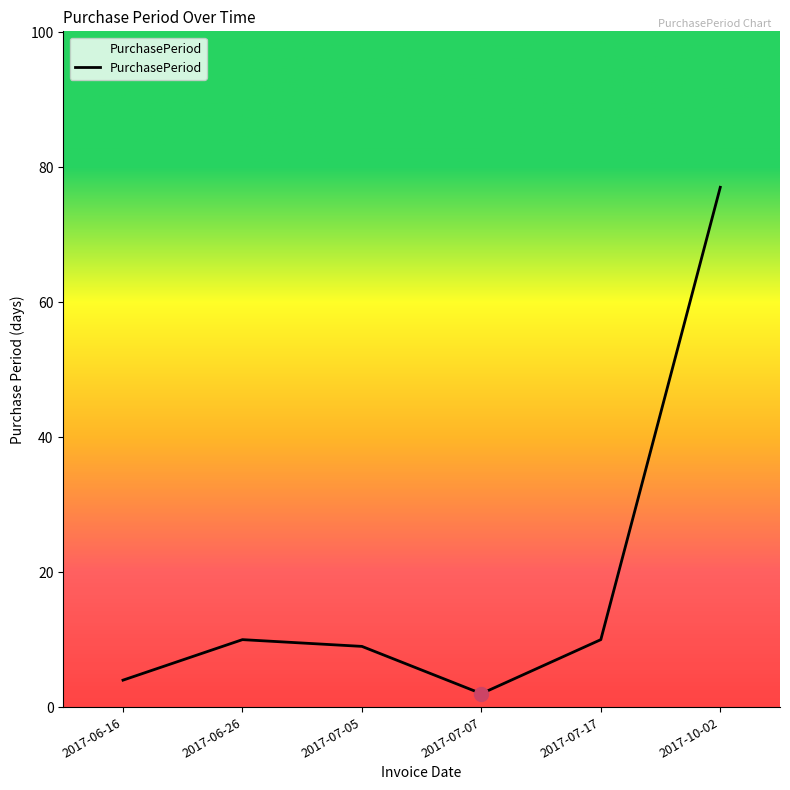

At which category does the chart reach its minimum across all series?

2017-07-07